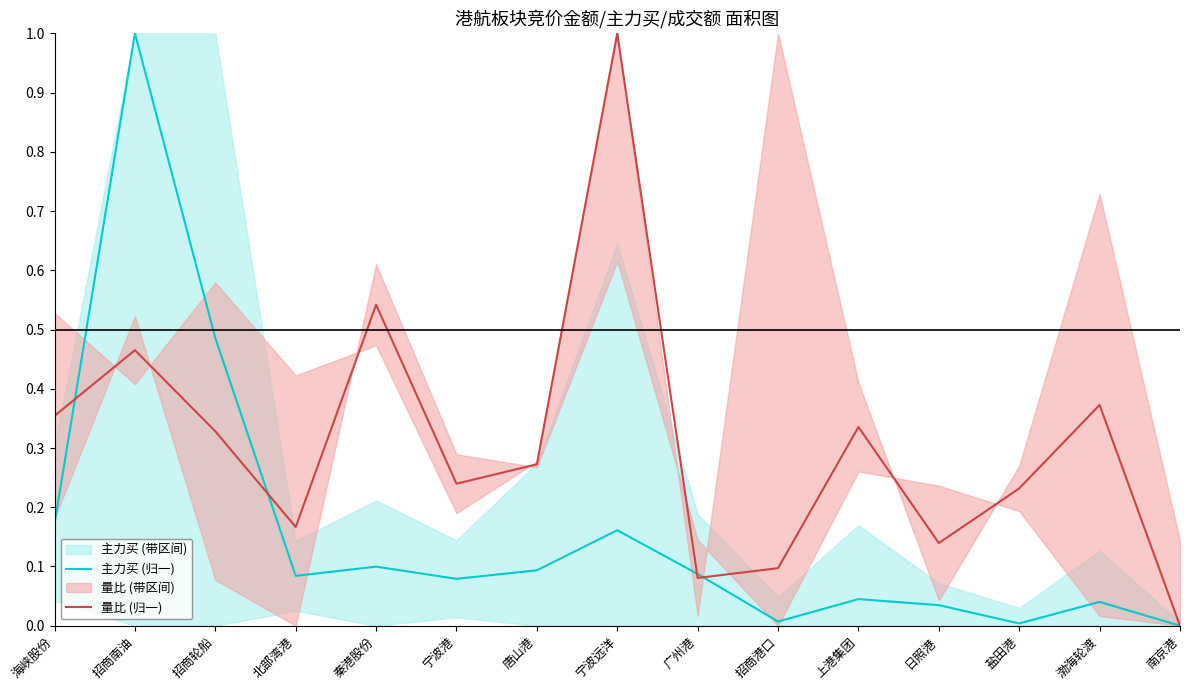

The 主力买 (归一) series shows 0.1 at 唐山港. True or false?

False